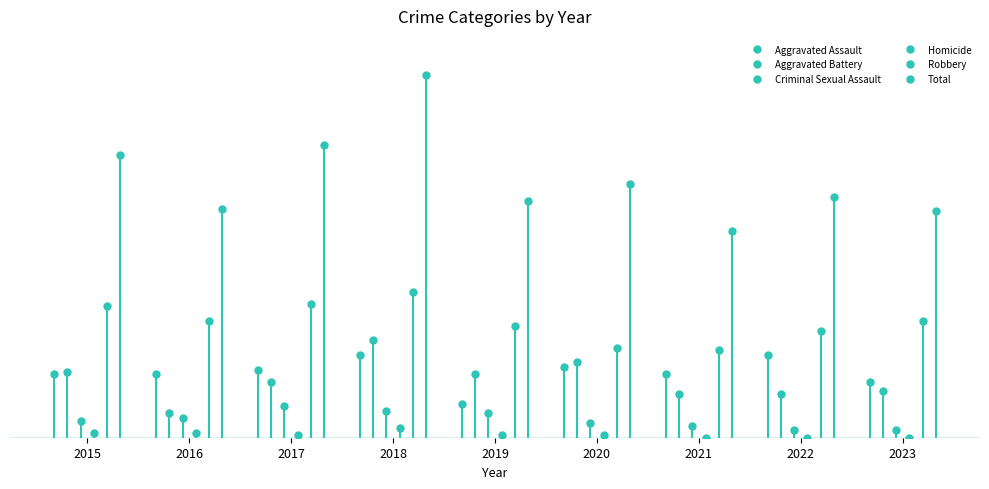

Which series has the widest spread of values?

Total